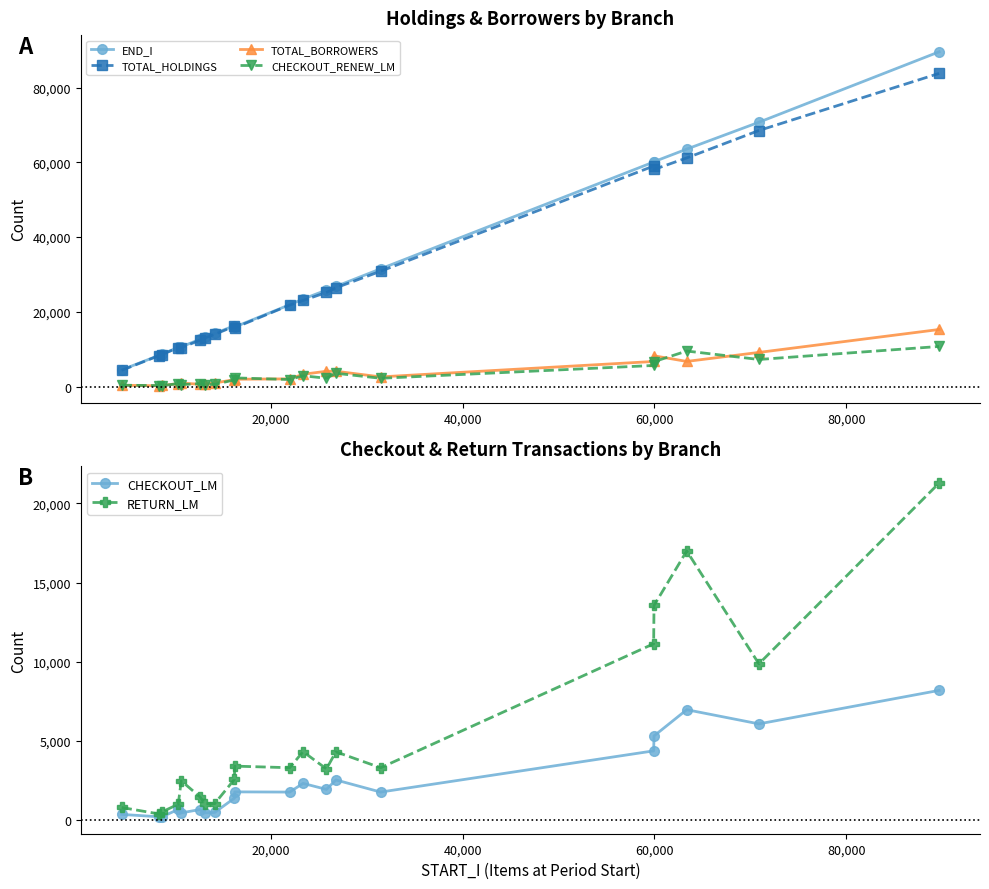

What is the lowest value of the END_I series?

4495